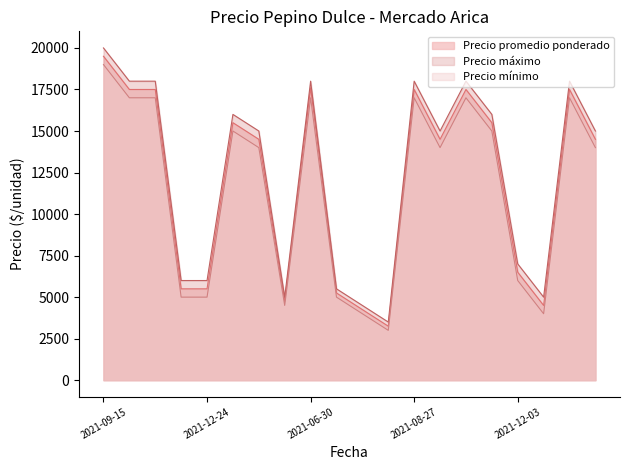

What is the highest value of the Precio promedio ponderado series?

19500